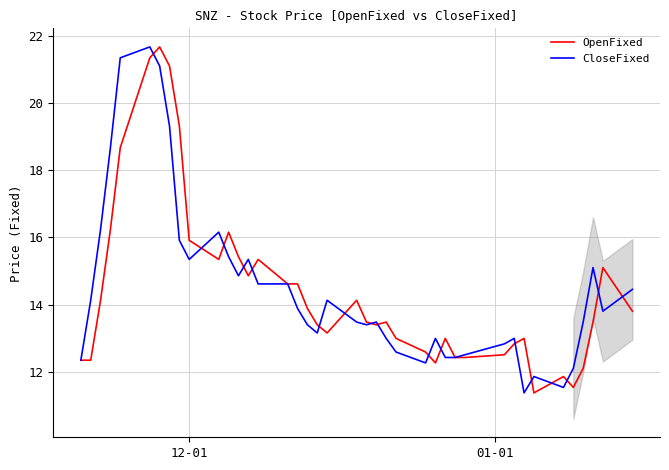

What is the maximum value shown in the chart?

21.7